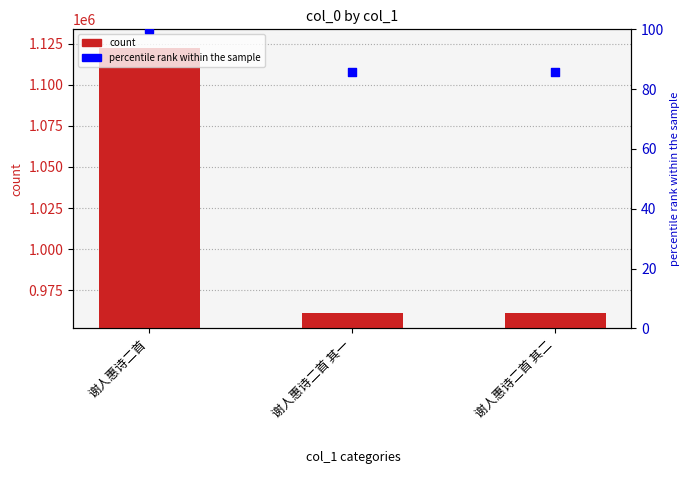

At which category is the sum across all series the highest?

谢人惠诗二首